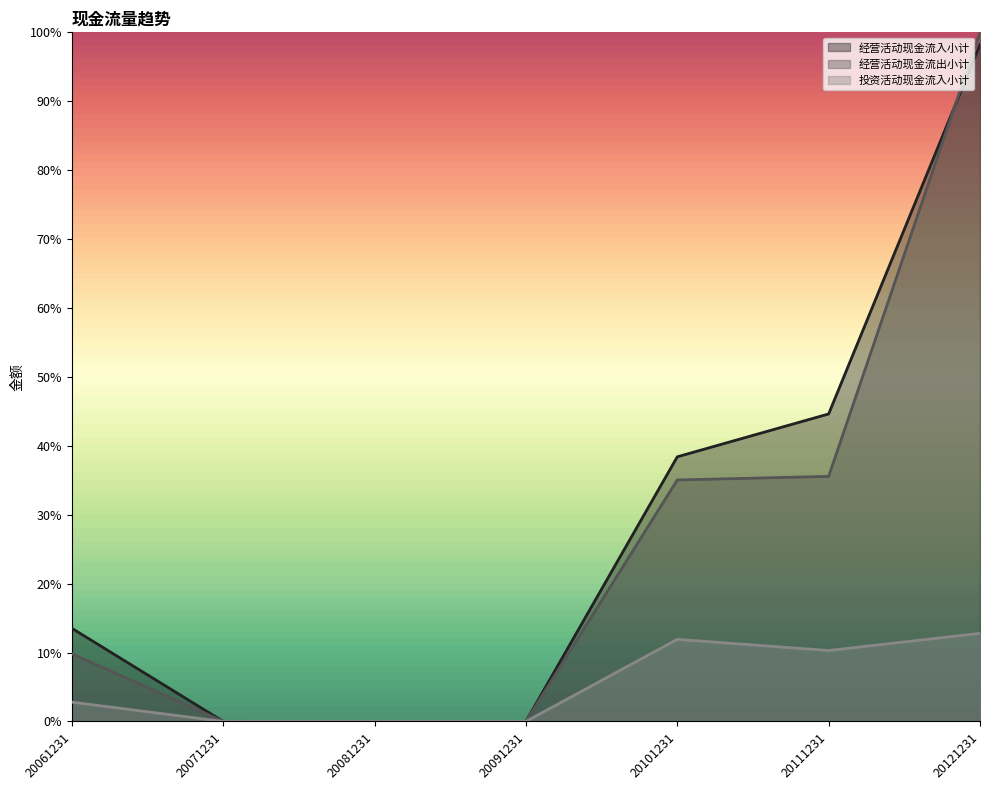

What are all the series names shown in the legend?

经营活动现金流入小计, 经营活动现金流出小计, 投资活动现金流入小计